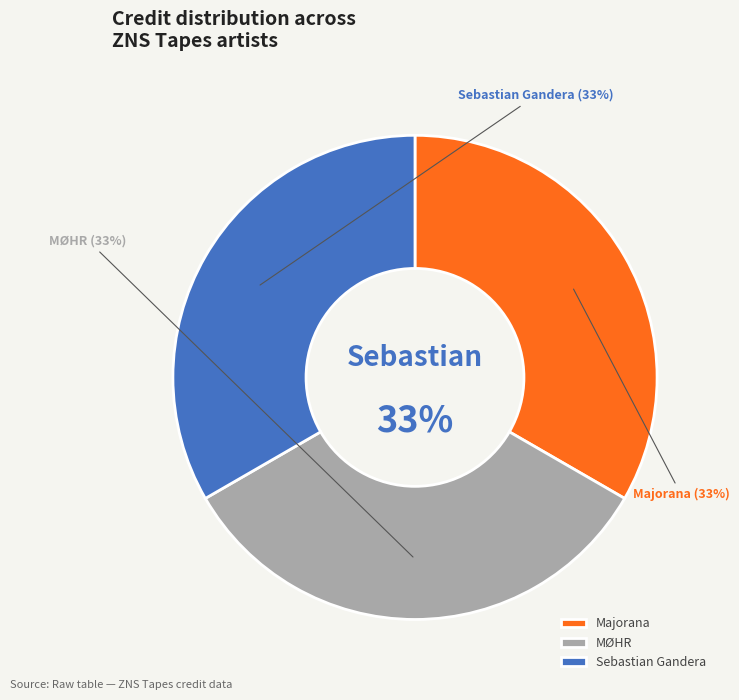

Does any single category account for the majority?

No